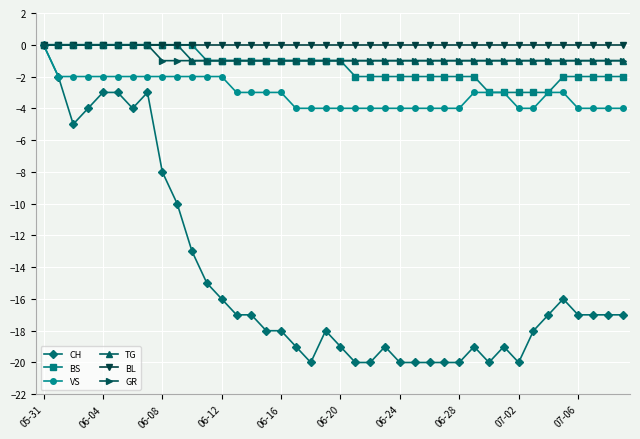

What is the value of the TG point at the 22nd from the left?

-1